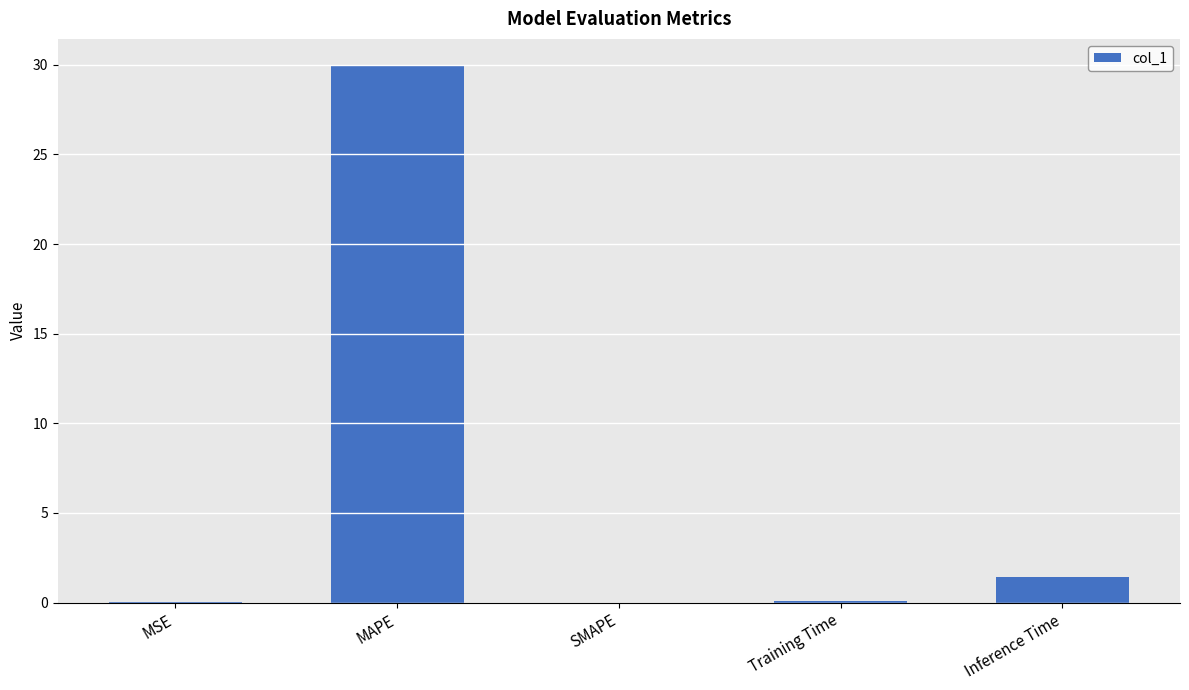

At which label is the value closest to 14?

Inference Time